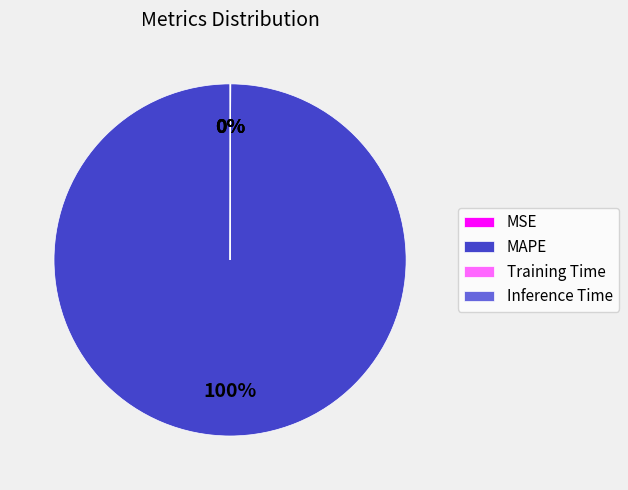

True or false: MAPE accounts for 100% of the total.

True